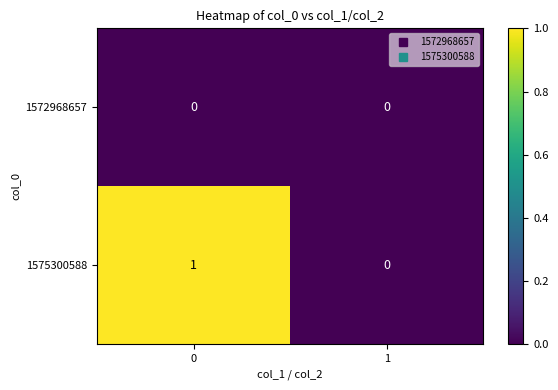

Which series has the largest total across all categories?

1575300588